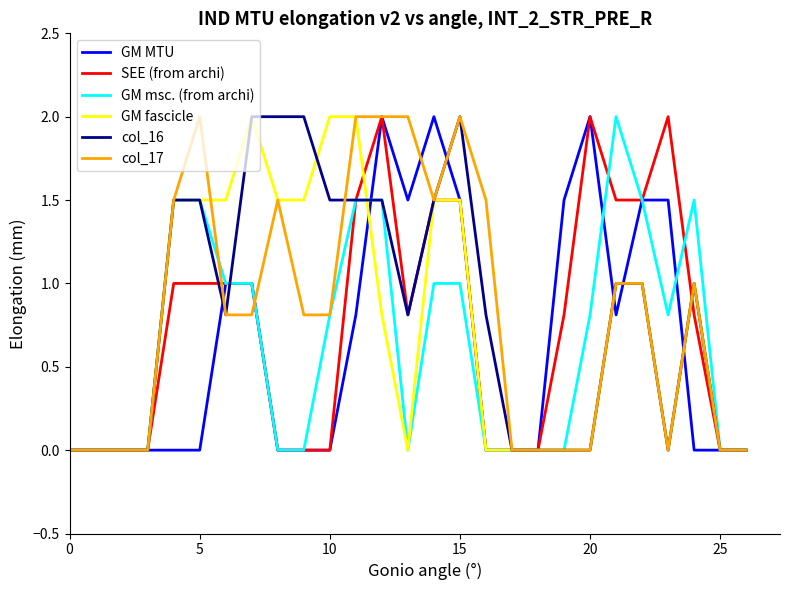

What is the greatest value displayed?

2.0